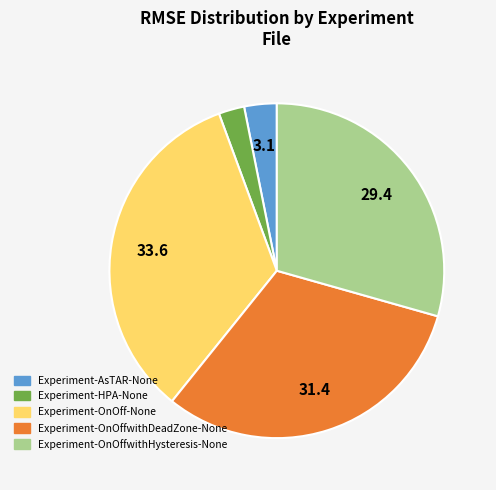

True or false: Experiment-OnOffwithDeadZone-None accounts for 31% of the total.

True